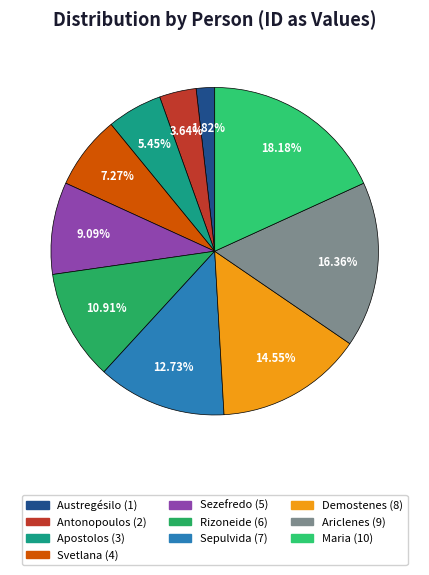

Count the number of slices in the pie.

10